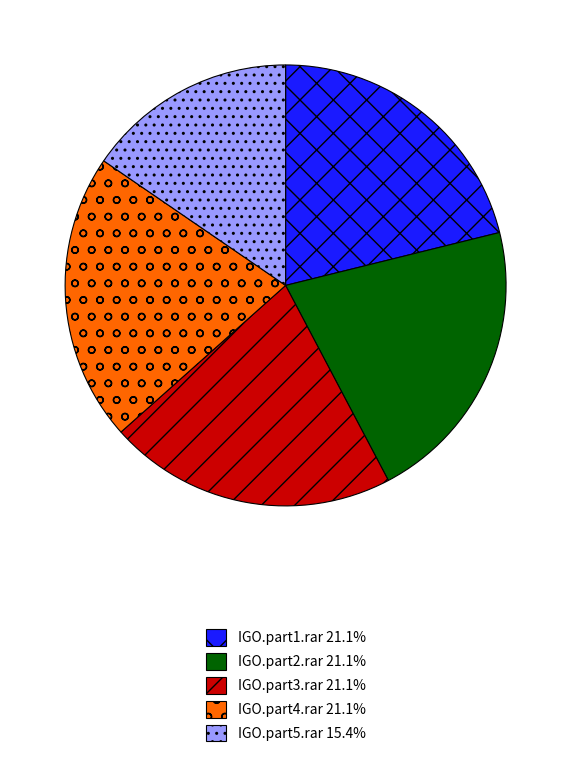

Is the sum of IGO.part3.rar and IGO.part1.rar greater than half?

No